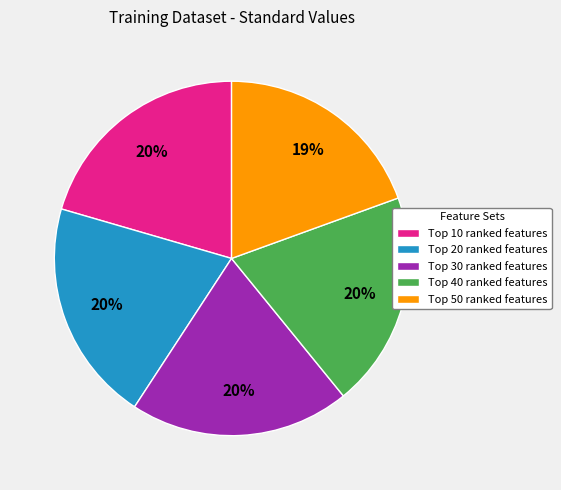

Does any single category account for the majority?

No